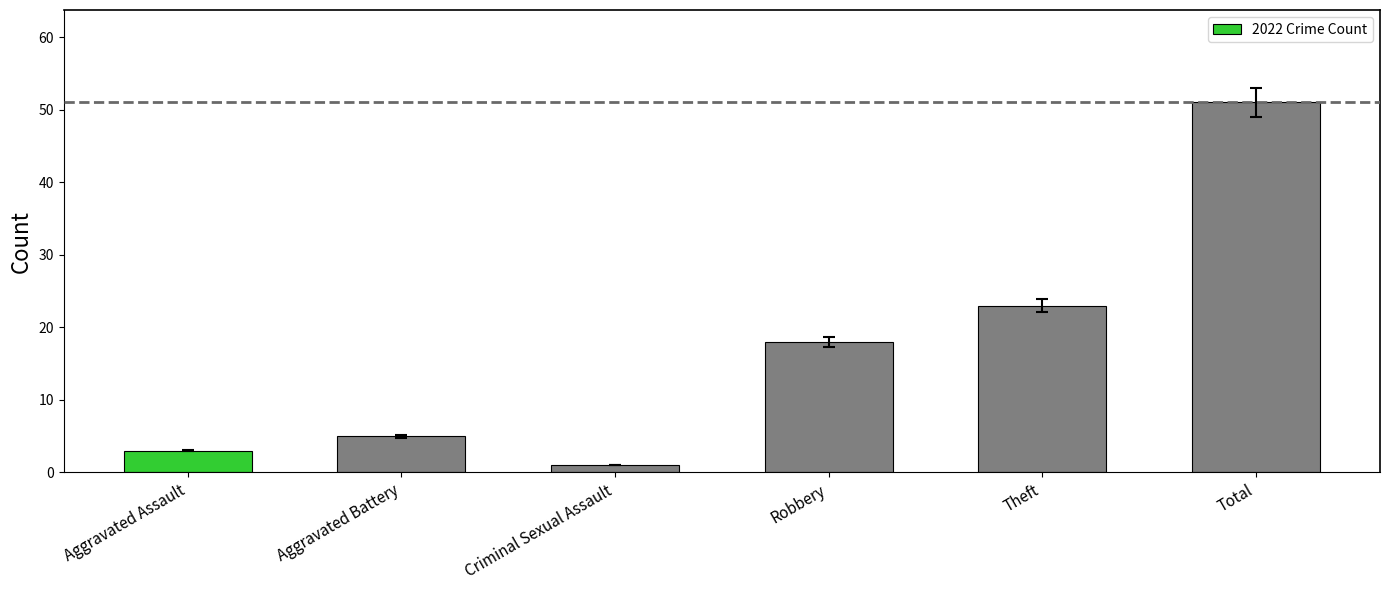

What is the smallest value displayed?

1